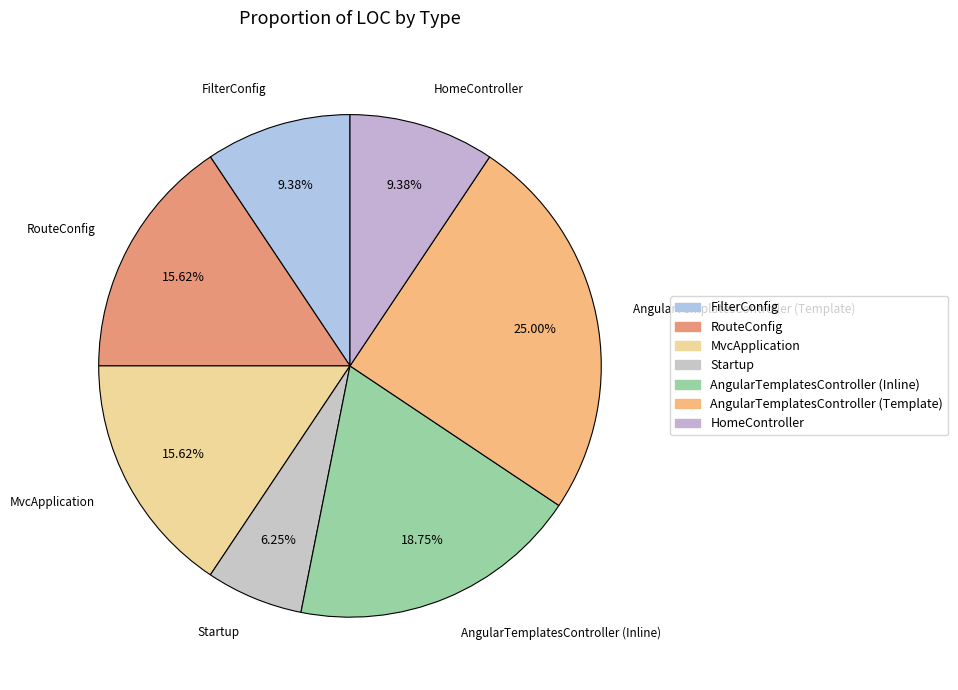

True or false: FilterConfig accounts for 18% of the total.

False